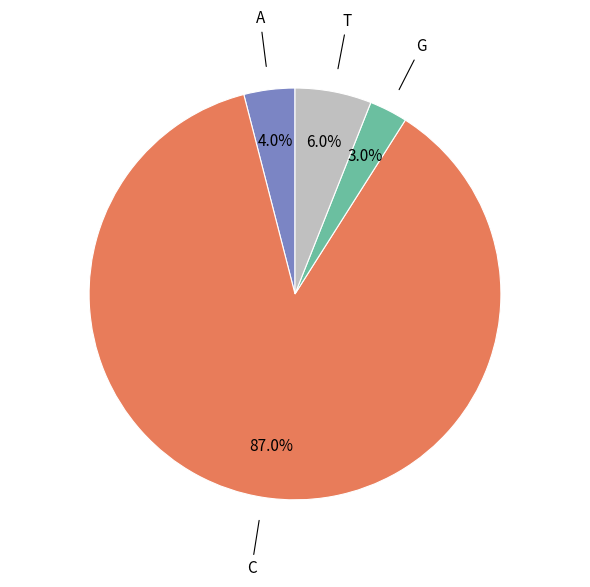

What percentage is NOT represented by T?

94.0%